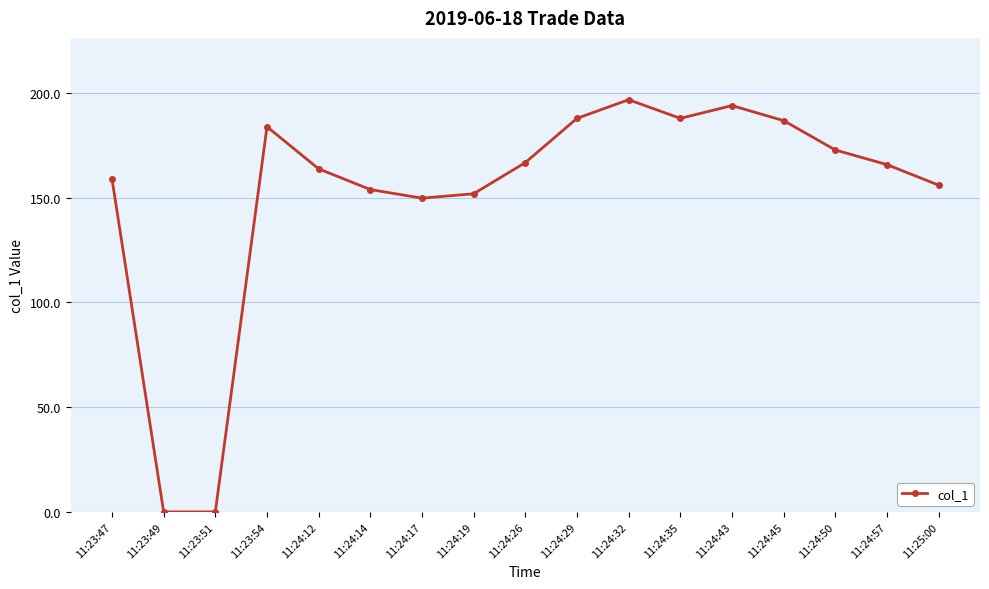

What is the sum of the values at 11:24:17 and 11:23:54?

333.7